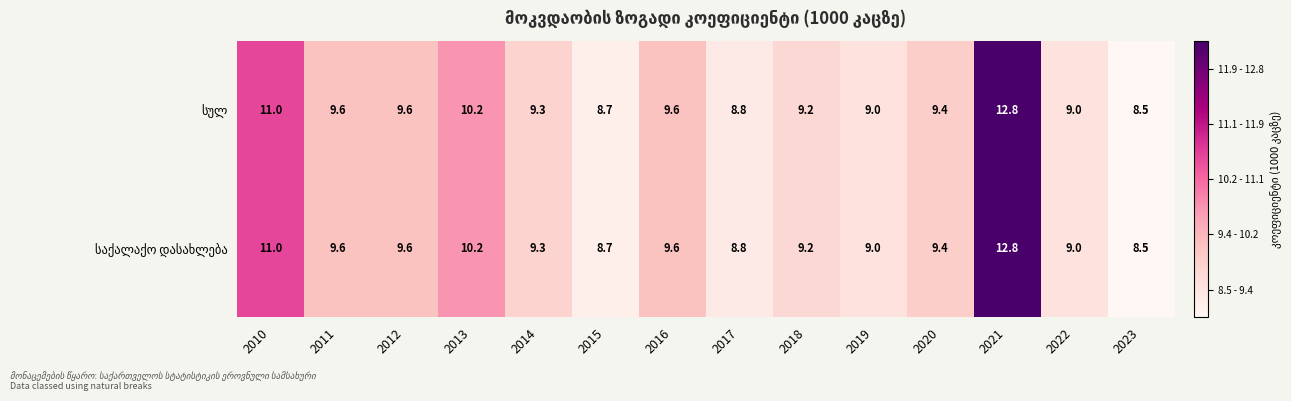

At which category is the sum across all series the highest?

2021